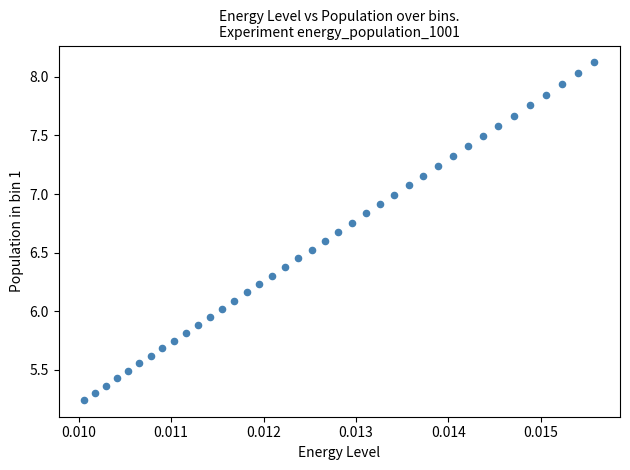

What is the range of Y values (max minus min)?

2.9